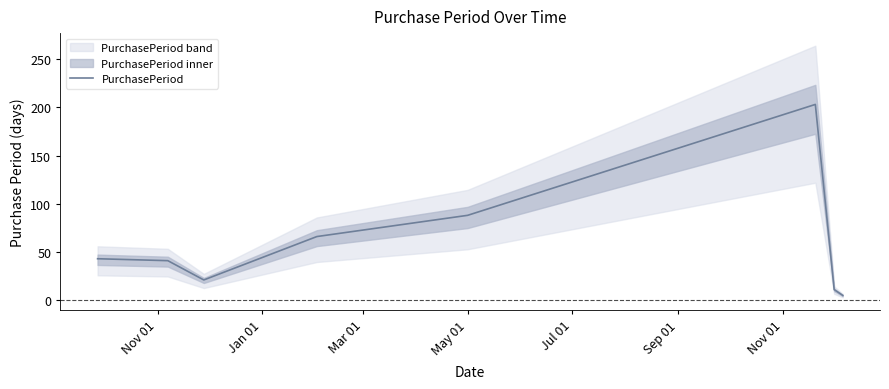

True or false: there are more than 1 points higher than both neighbors.

False